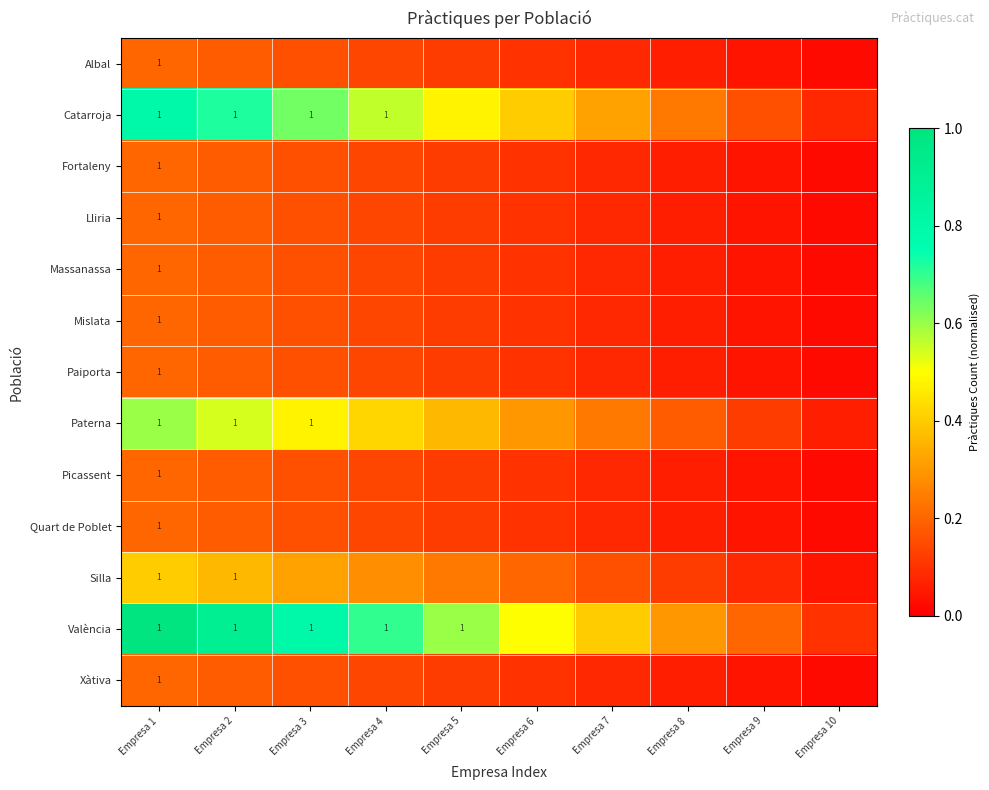

What is the sum of all València values?

5.5